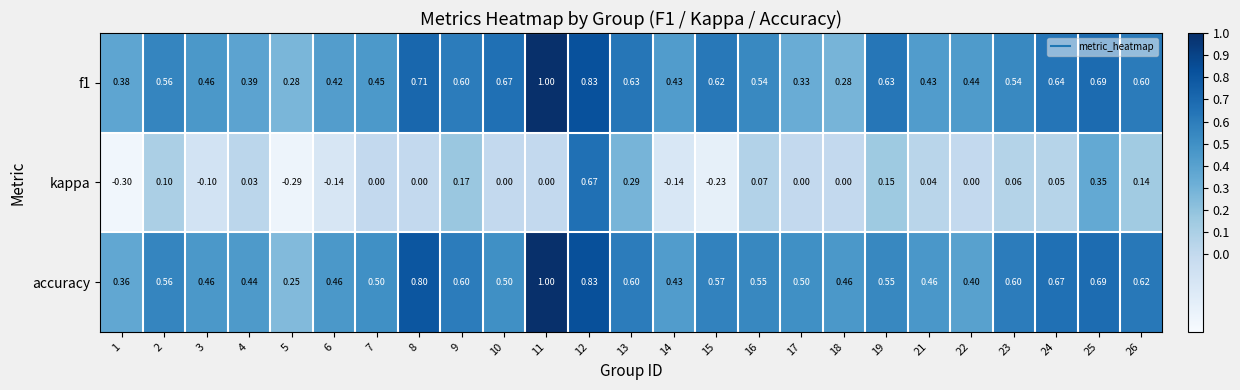

Which series has the largest total across all categories?

accuracy